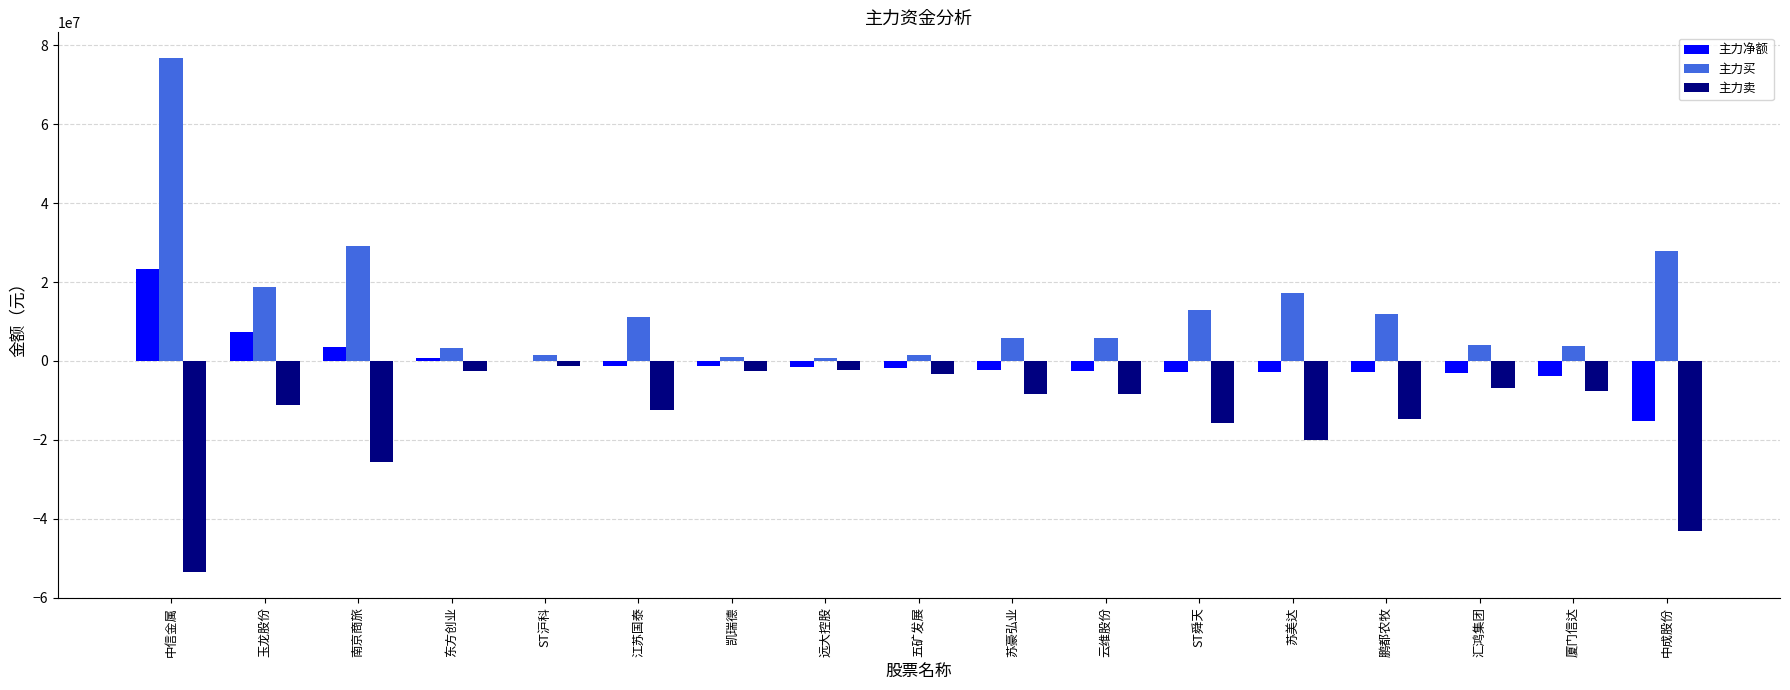

Where is 主力卖 nearest to the value -27414522?

南京商旅